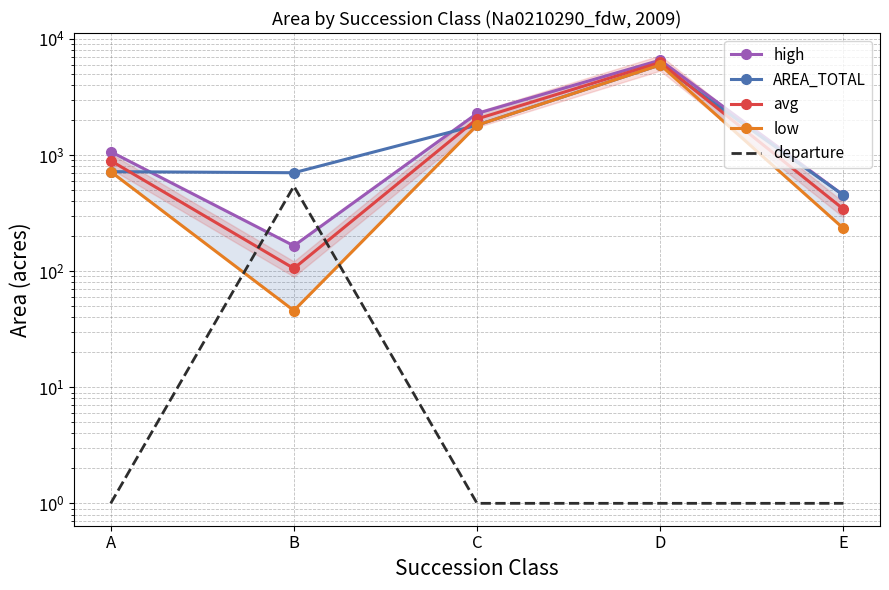

True or false: AREA_TOTAL has a value of 10248.4 at D.

False